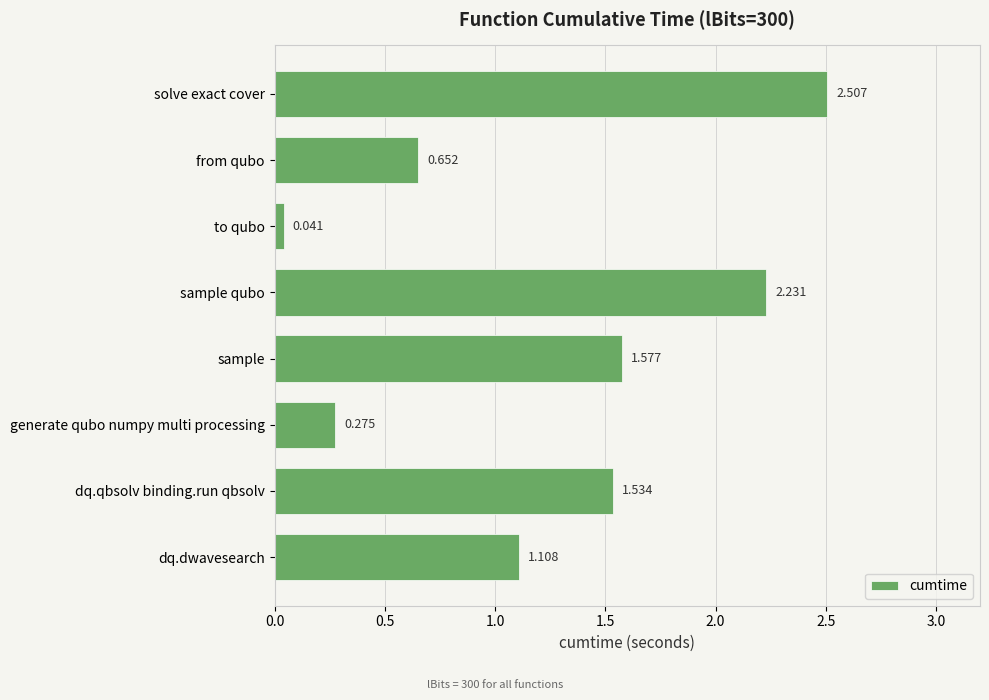

At which category does the chart reach its minimum across all series?

to qubo